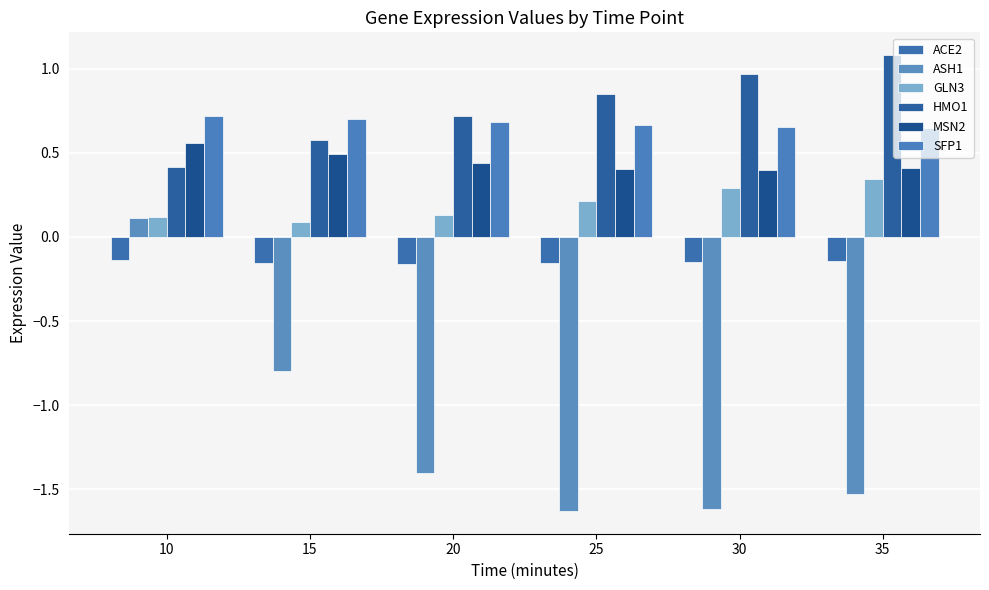

Is the value of ASH1 at 20 greater than the value of ACE2 at 25?

No